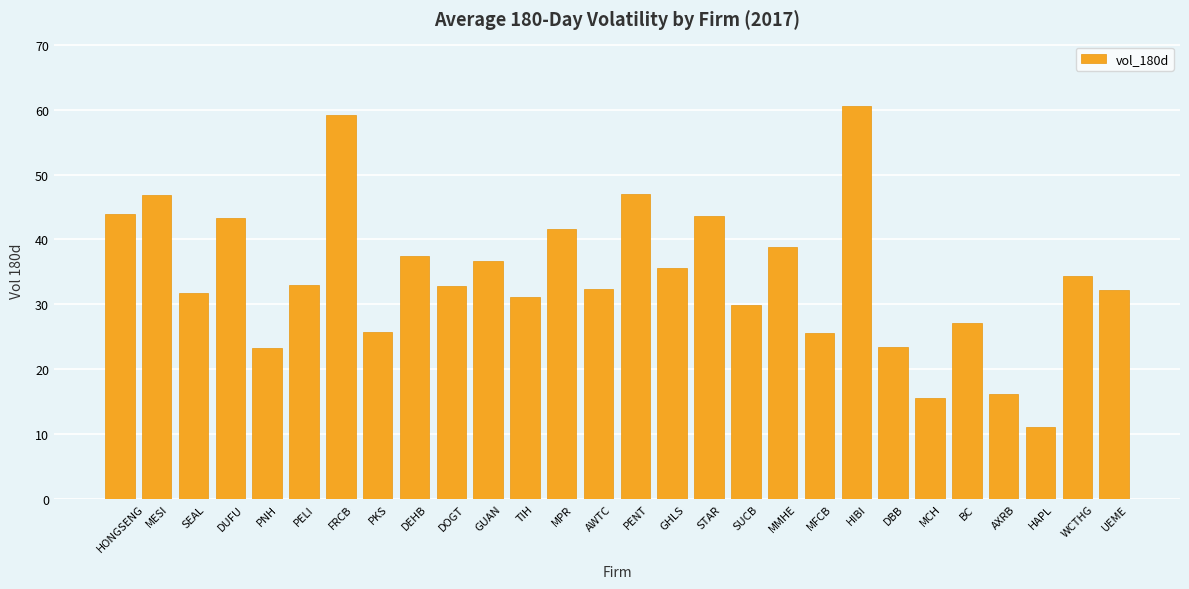

What is the minimum value shown in the chart?

11.0